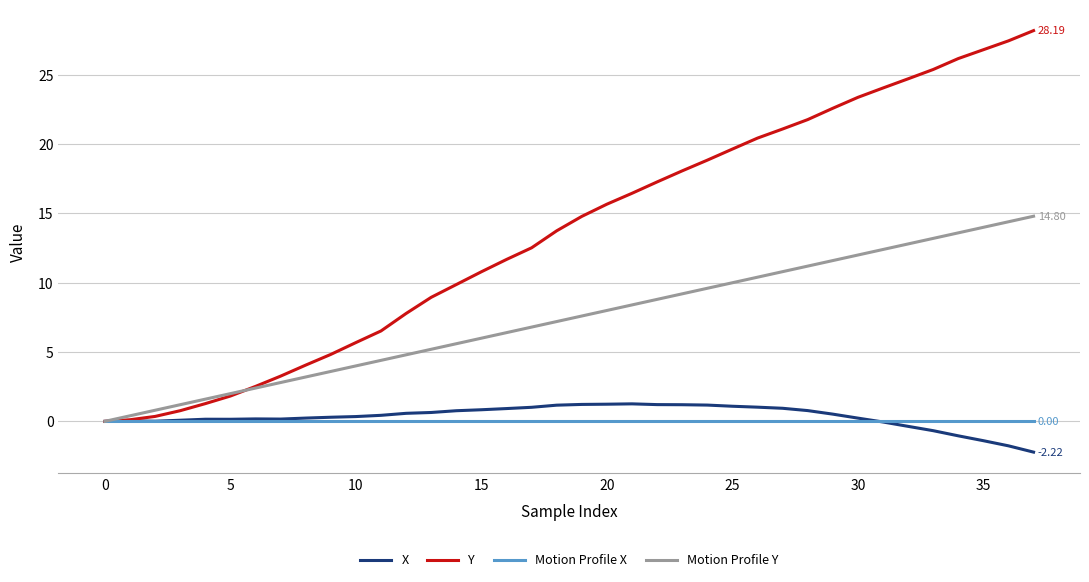

Which series has the widest spread of values?

Y